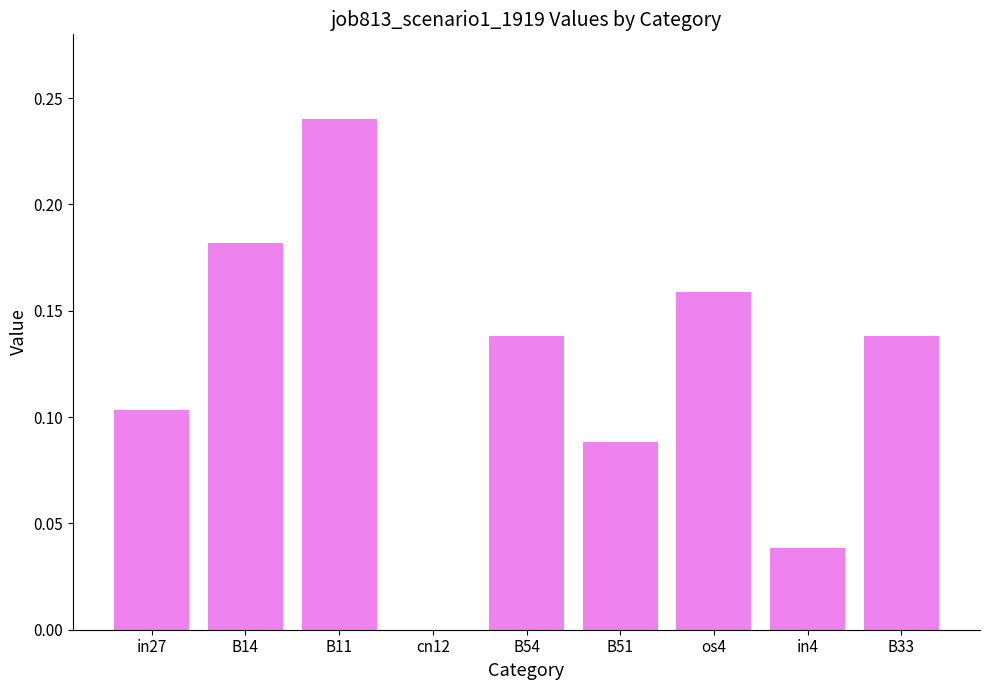

True or false: the data shows 0.2 at B33.

False